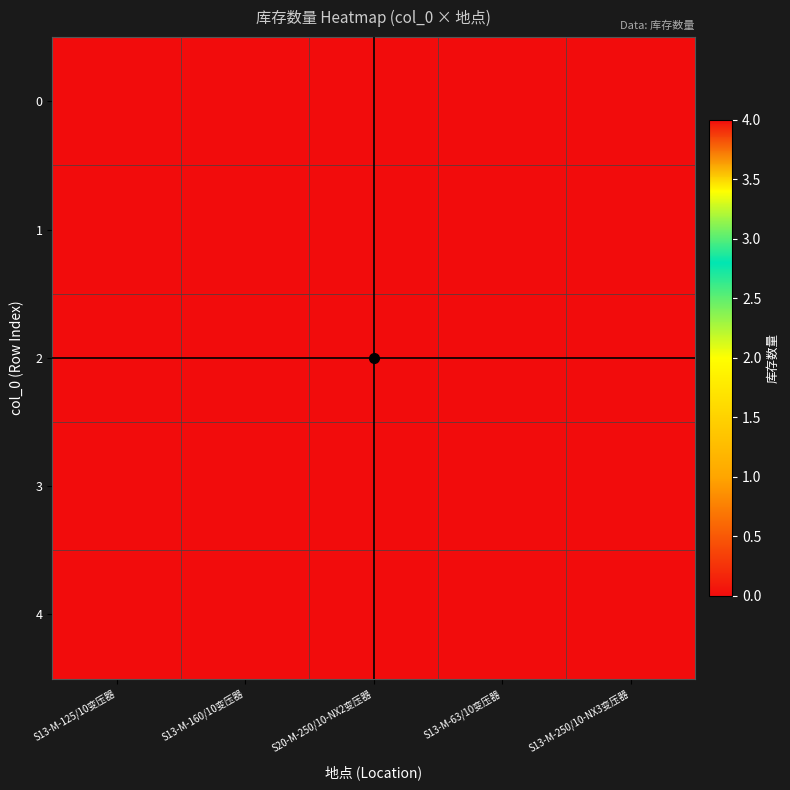

Rank the series at S13-M-250/10-NX3变压器 from lowest to highest value.

0, 1, 2, 3, 4